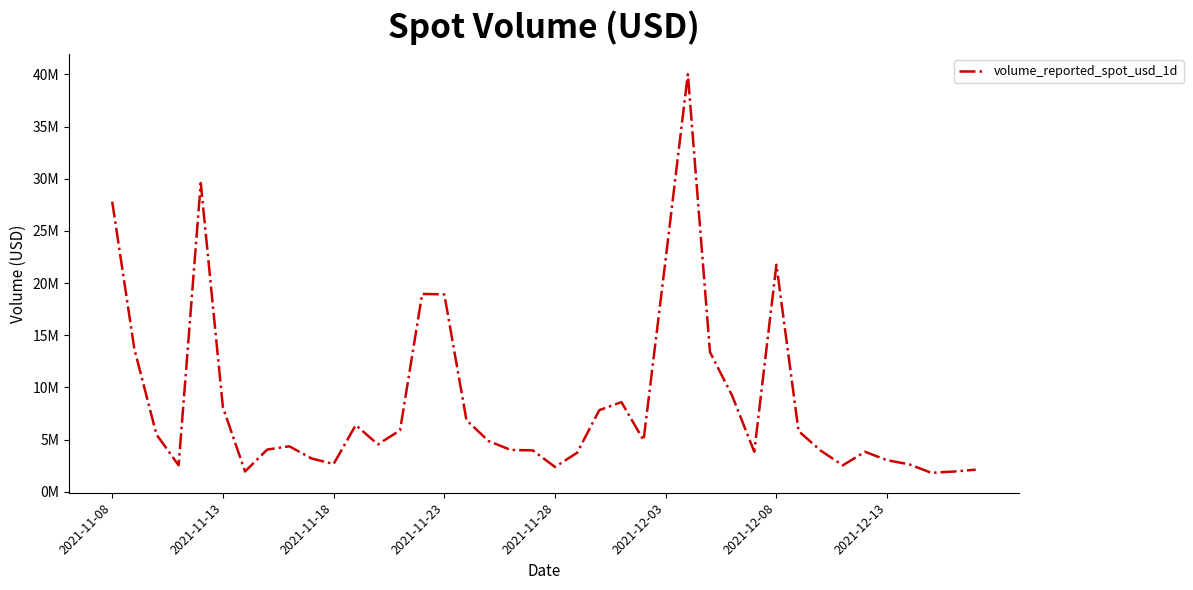

Does the chart have visible grid lines?

No